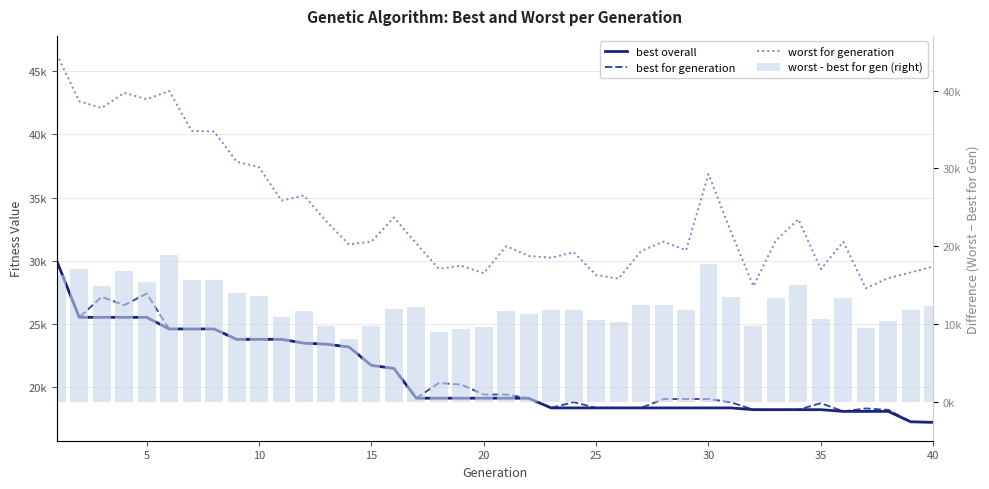

The value of worst - best for gen (right) at 36 is 14698. True or false?

False